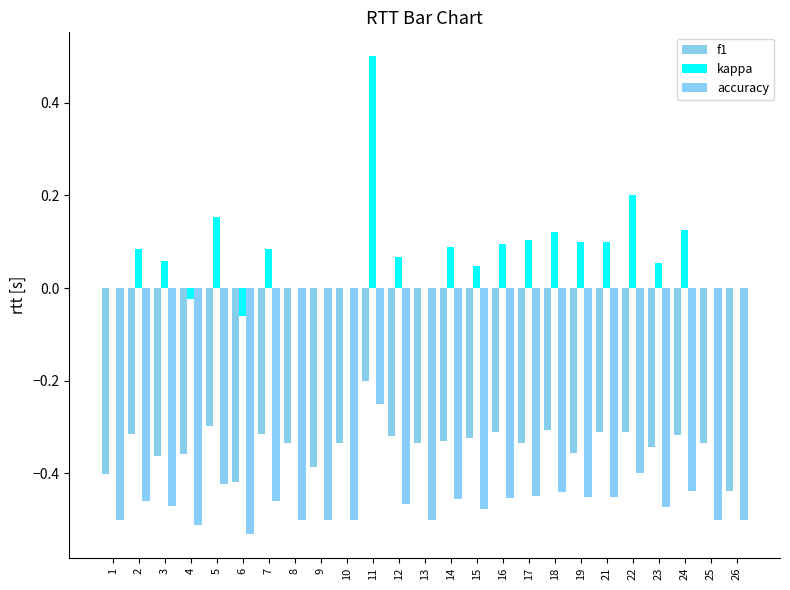

How many series are shown in this chart?

3